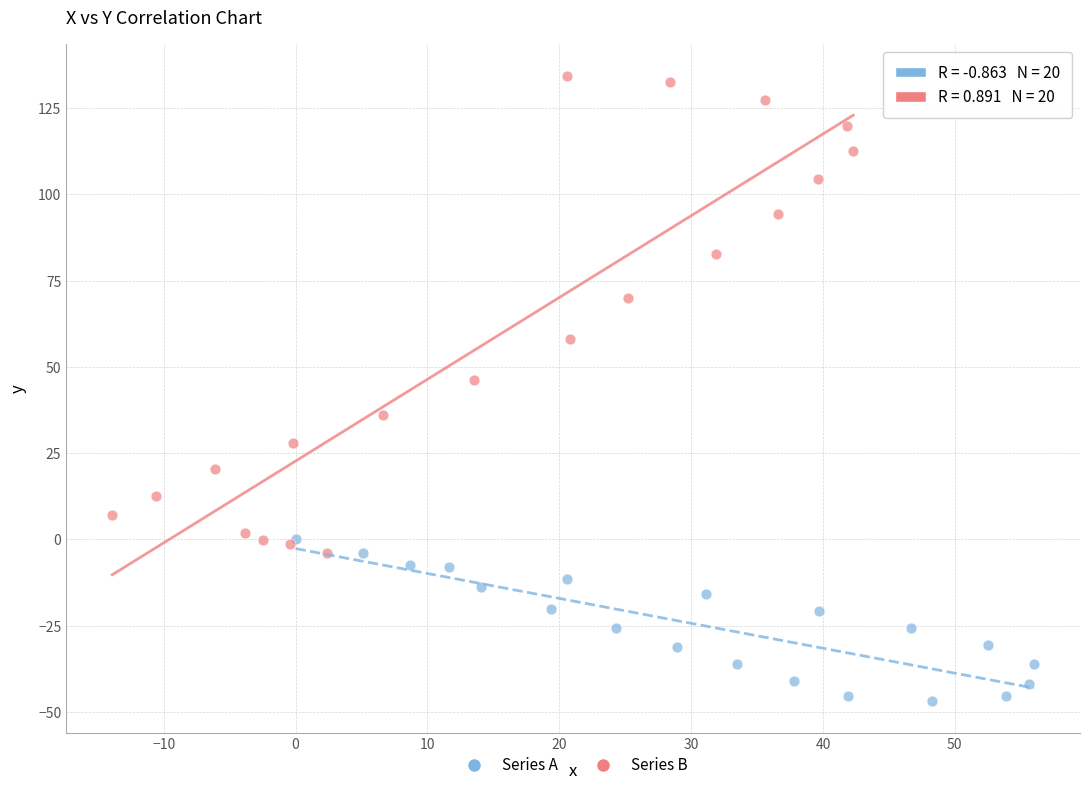

Which series reaches the maximum Y coordinate?

Series B